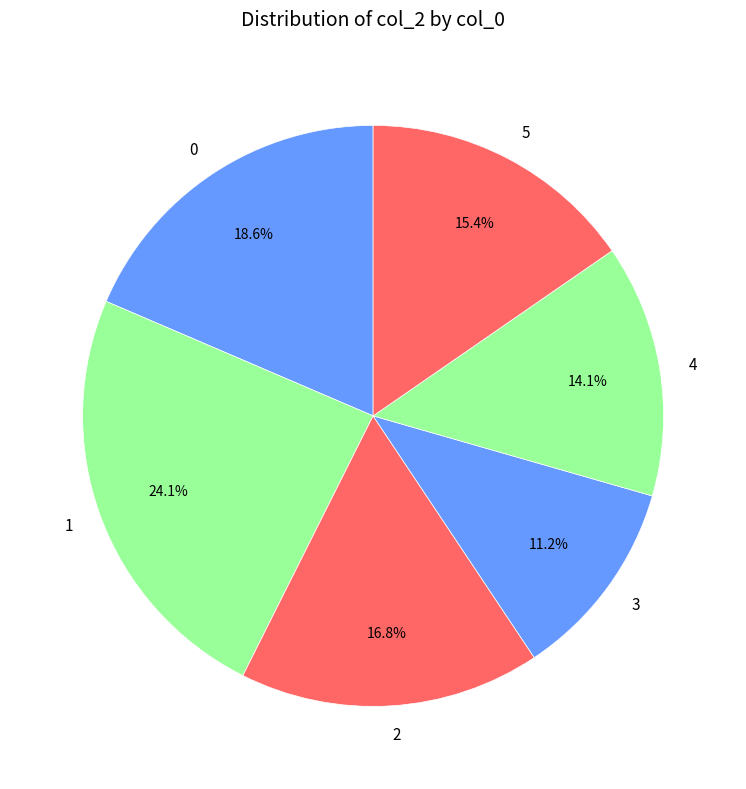

Which category has the smallest portion of the pie?

3